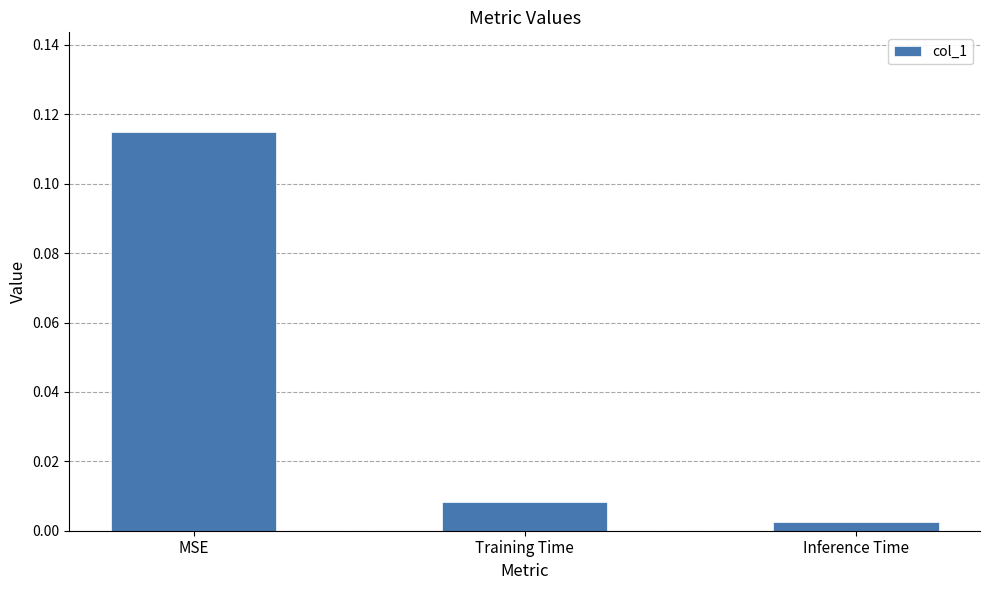

Where is the data nearest to the value 0?

Inference Time